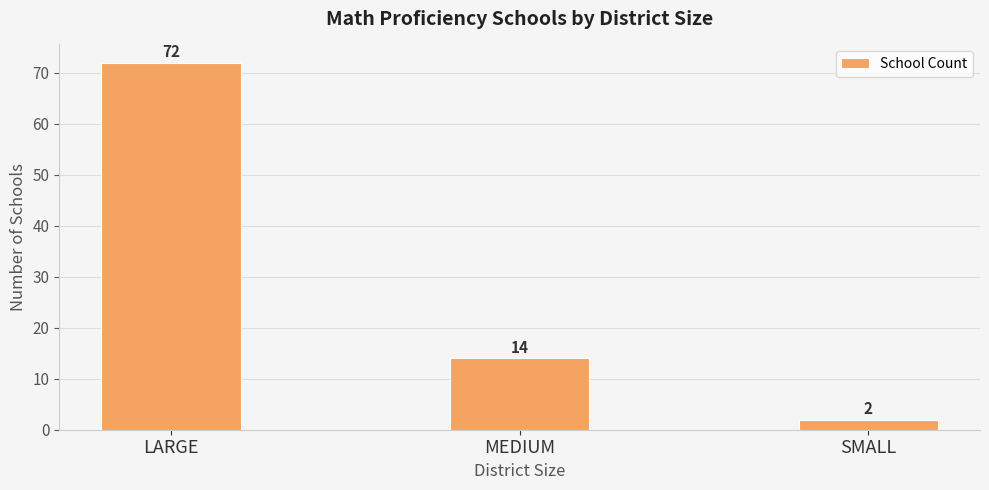

Count the number of data series in this chart.

1